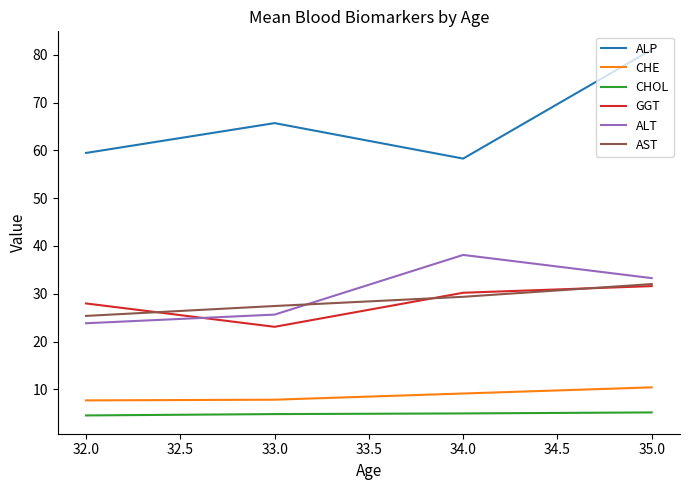

How many times do GGT and ALT cross each other?

1